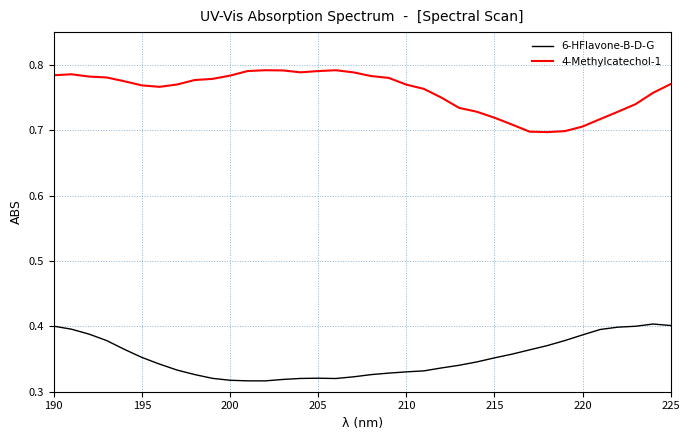

True or false: 4-Methylcatechol-1 and 6-HFlavone-B-D-G intersect in this chart.

False